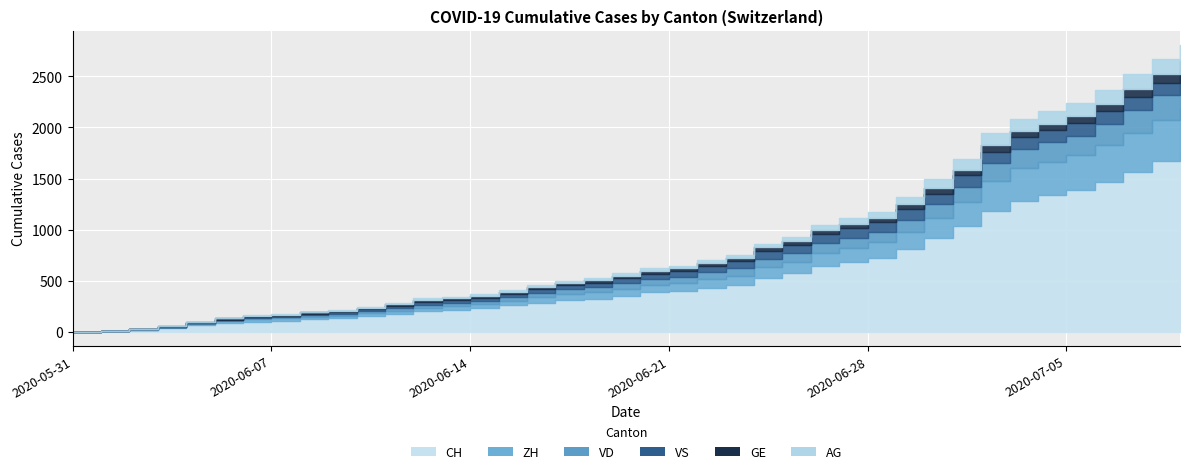

Reading left to right, extract all data points from this chart.

CH: 2020-05-31=0	2020-06-01=3	2020-06-02=20	2020-06-03=38	2020-06-04=62	2020-06-05=84	2020-06-06=100	2020-06-07=107	2020-06-08=125	2020-06-09=136	2020-06-10=154	2020-06-11=178	2020-06-12=206	2020-06-13=218	2020-06-14=234	2020-06-15=258	2020-06-16=285	2020-06-17=309	2020-06-18=325	2020-06-19=353	2020-06-20=385	2020-06-21=399	2020-06-22=431	2020-06-23=462	2020-06-24=528	2020-06-25=572	2020-06-26=640	2020-06-27=683	2020-06-28=722	2020-06-29=814	2020-06-30=919	2020-07-01=1037	2020-07-02=1186	2020-07-03=1285	2020-07-04=1335	2020-07-05=1388	2020-07-06=1469	2020-07-07=1568	2020-07-08=1669	2020-07-09=1758
ZH: 2020-05-31=0	2020-06-01=0	2020-06-02=2	2020-06-03=5	2020-06-04=13	2020-06-05=19	2020-06-06=23	2020-06-07=23	2020-06-08=23	2020-06-09=23	2020-06-10=26	2020-06-11=28	2020-06-12=30	2020-06-13=33	2020-06-14=38	2020-06-15=45	2020-06-16=52	2020-06-17=62	2020-06-18=67	2020-06-19=68	2020-06-20=75	2020-06-21=80	2020-06-22=83	2020-06-23=87	2020-06-24=103	2020-06-25=111	2020-06-26=130	2020-06-27=142	2020-06-28=153	2020-06-29=162	2020-06-30=190	2020-07-01=238	2020-07-02=294	2020-07-03=317	2020-07-04=330	2020-07-05=338	2020-07-06=357	2020-07-07=382	2020-07-08=405	2020-07-09=424
VD: 2020-05-31=0	2020-06-01=0	2020-06-02=4	2020-06-03=6	2020-06-04=9	2020-06-05=11	2020-06-06=13	2020-06-07=15	2020-06-08=16	2020-06-09=19	2020-06-10=20	2020-06-11=24	2020-06-12=31	2020-06-13=31	2020-06-14=32	2020-06-15=35	2020-06-16=43	2020-06-17=48	2020-06-18=50	2020-06-19=56	2020-06-20=58	2020-06-21=60	2020-06-22=71	2020-06-23=77	2020-06-24=86	2020-06-25=89	2020-06-26=95	2020-06-27=97	2020-06-28=105	2020-06-29=121	2020-06-30=138	2020-07-01=147	2020-07-02=172	2020-07-03=185	2020-07-04=188	2020-07-05=195	2020-07-06=208	2020-07-07=224	2020-07-08=240	2020-07-09=252
VS: 2020-05-31=0	2020-06-01=1	2020-06-02=2	2020-06-03=2	2020-06-04=4	2020-06-05=6	2020-06-06=7	2020-06-07=9	2020-06-08=14	2020-06-09=15	2020-06-10=19	2020-06-11=23	2020-06-12=27	2020-06-13=27	2020-06-14=27	2020-06-15=32	2020-06-16=36	2020-06-17=37	2020-06-18=38	2020-06-19=46	2020-06-20=50	2020-06-21=52	2020-06-22=56	2020-06-23=62	2020-06-24=72	2020-06-25=80	2020-06-26=88	2020-06-27=92	2020-06-28=93	2020-06-29=101	2020-06-30=105	2020-07-01=108	2020-07-02=112	2020-07-03=116	2020-07-04=118	2020-07-05=120	2020-07-06=123	2020-07-07=126	2020-07-08=126	2020-07-09=128
GE: 2020-05-31=0	2020-06-01=1	2020-06-02=4	2020-06-03=6	2020-06-04=8	2020-06-05=10	2020-06-06=13	2020-06-07=13	2020-06-08=14	2020-06-09=14	2020-06-10=16	2020-06-11=16	2020-06-12=20	2020-06-13=20	2020-06-14=20	2020-06-15=22	2020-06-16=22	2020-06-17=23	2020-06-18=23	2020-06-19=27	2020-06-20=31	2020-06-21=31	2020-06-22=32	2020-06-23=36	2020-06-24=38	2020-06-25=40	2020-06-26=43	2020-06-27=43	2020-06-28=44	2020-06-29=52	2020-06-30=56	2020-07-01=57	2020-07-02=62	2020-07-03=64	2020-07-04=67	2020-07-05=69	2020-07-06=76	2020-07-07=80	2020-07-08=84	2020-07-09=92
AG: 2020-05-31=0	2020-06-01=0	2020-06-02=0	2020-06-03=1	2020-06-04=3	2020-06-05=3	2020-06-06=5	2020-06-07=5	2020-06-08=5	2020-06-09=7	2020-06-10=7	2020-06-11=10	2020-06-12=13	2020-06-13=14	2020-06-14=16	2020-06-15=17	2020-06-16=18	2020-06-17=18	2020-06-18=21	2020-06-19=23	2020-06-20=26	2020-06-21=26	2020-06-22=28	2020-06-23=28	2020-06-24=35	2020-06-25=40	2020-06-26=50	2020-06-27=55	2020-06-28=59	2020-06-29=65	2020-06-30=88	2020-07-01=103	2020-07-02=116	2020-07-03=120	2020-07-04=123	2020-07-05=125	2020-07-06=132	2020-07-07=140	2020-07-08=147	2020-07-09=153